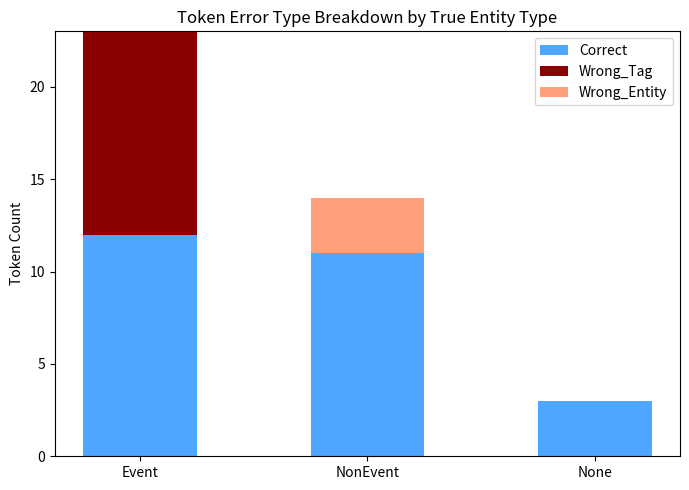

What value does the Correct series have at Event?

12